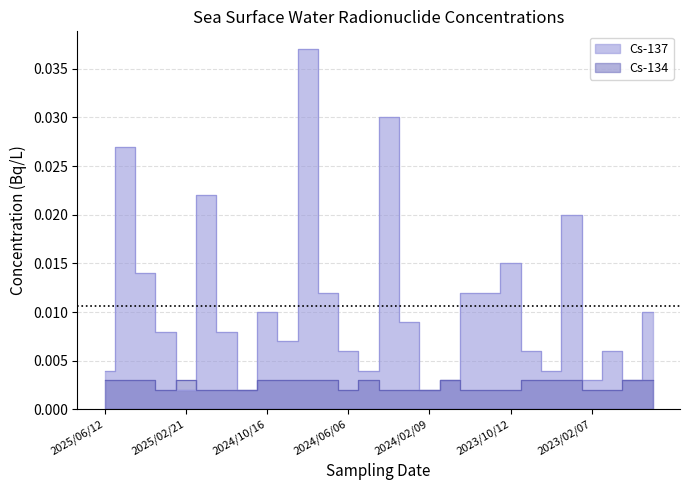

What is the label of the 10th point from the left?

2024/09/06